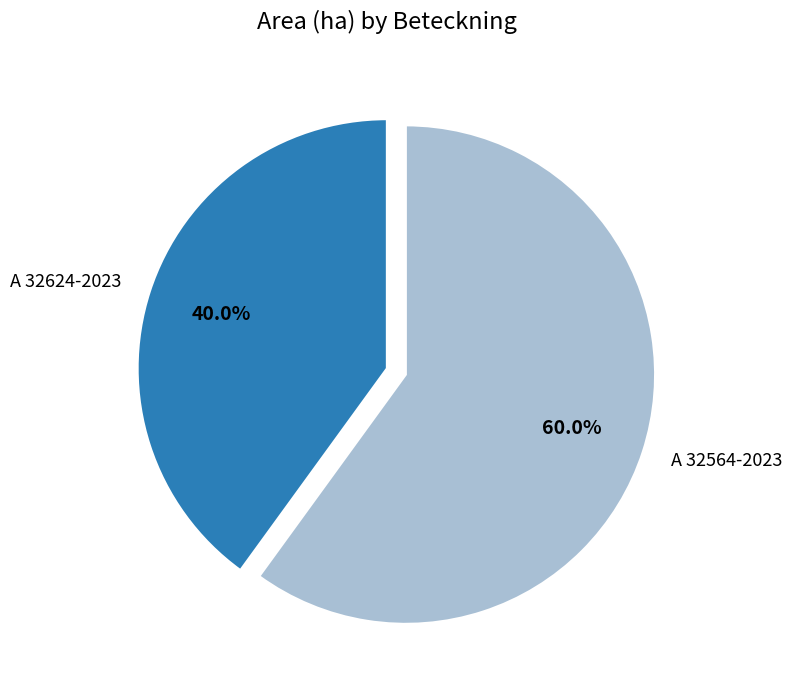

Which slice is the largest?

A 32564-2023